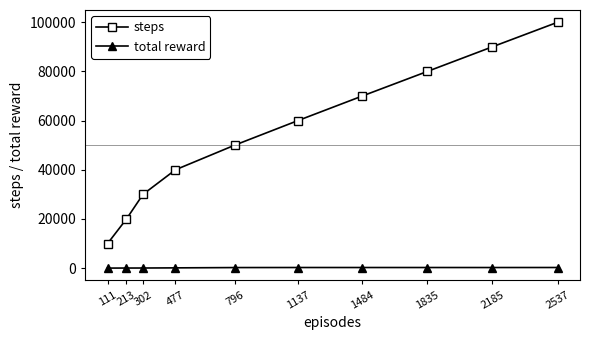

Which series has the widest spread of values?

steps